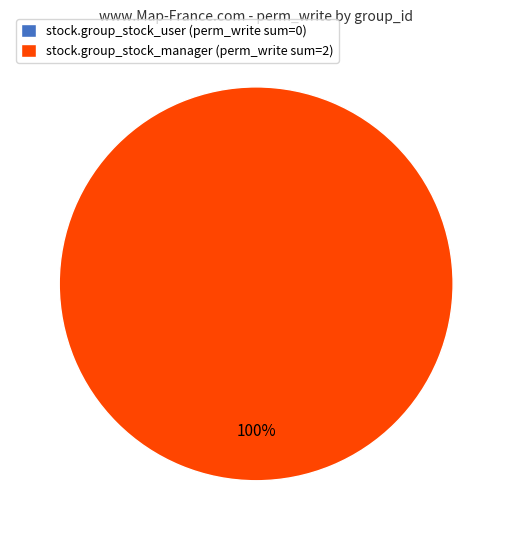

Count the number of slices in the pie.

4